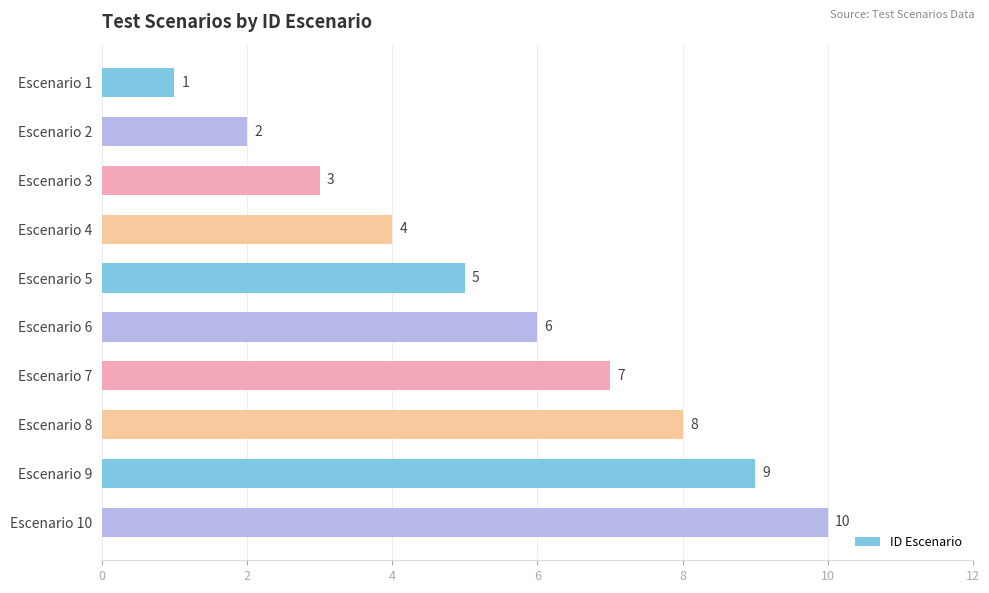

Is it true that the value at Escenario 2 is 2?

True